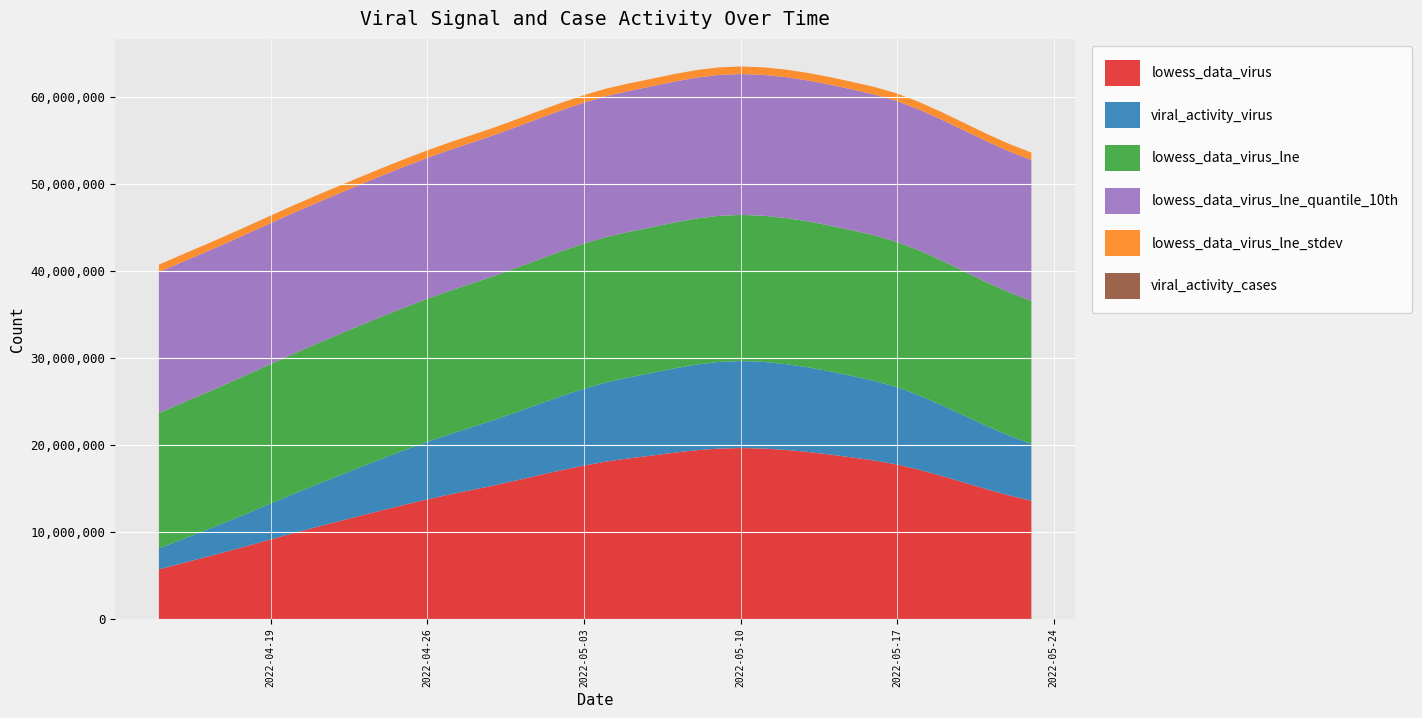

Reading right to left, transcribe all the data shown in this chart.

lowess_data_virus: 2022-05-23=13587831.7	2022-05-22=14199904.2	2022-05-21=14911088.7	2022-05-20=15671284.8	2022-05-19=16430392.1	2022-05-18=17138310.4	2022-05-17=17744939.2	2022-05-16=18200178.2	2022-05-15=18559365.4	2022-05-14=18897894.3	2022-05-13=19195748.4	2022-05-12=19432911.0	2022-05-11=19589365.3	2022-05-10=19645094.8	2022-05-09=19580082.8	2022-05-08=19385853.7	2022-05-07=19100308.6	2022-05-06=18772996.5	2022-05-05=18453466.1	2022-05-04=18093945.4	2022-05-03=17633050.9	2022-05-02=17099914.3	2022-05-01=16523667.1	2022-04-30=15933441.0	2022-04-29=15358367.7	2022-04-28=14827578.7	2022-04-27=14304715.6	2022-04-26=13738970.6	2022-04-25=13137801.6	2022-04-24=12508666.2	2022-04-23=11859022.2	2022-04-22=11196327.2	2022-04-21=10528039.0	2022-04-20=9845374.9	2022-04-19=9141182.7	2022-04-18=8425366.3	2022-04-17=7722831.2	2022-04-16=7043710.2	2022-04-15=6375747.5	2022-04-14=5706687.3
lowess_data_virus_lne: 2022-05-23=16.4	2022-05-22=16.5	2022-05-21=16.5	2022-05-20=16.6	2022-05-19=16.6	2022-05-18=16.7	2022-05-17=16.7	2022-05-16=16.7	2022-05-15=16.7	2022-05-14=16.8	2022-05-13=16.8	2022-05-12=16.8	2022-05-11=16.8	2022-05-10=16.8	2022-05-09=16.8	2022-05-08=16.8	2022-05-07=16.8	2022-05-06=16.7	2022-05-05=16.7	2022-05-04=16.7	2022-05-03=16.7	2022-05-02=16.7	2022-05-01=16.6	2022-04-30=16.6	2022-04-29=16.5	2022-04-28=16.5	2022-04-27=16.5	2022-04-26=16.4	2022-04-25=16.4	2022-04-24=16.3	2022-04-23=16.3	2022-04-22=16.2	2022-04-21=16.2	2022-04-20=16.1	2022-04-19=16.0	2022-04-18=15.9	2022-04-17=15.9	2022-04-16=15.8	2022-04-15=15.7	2022-04-14=15.6
viral_activity_virus: 2022-05-23=1.3	2022-05-22=1.4	2022-05-21=1.5	2022-05-20=1.5	2022-05-19=1.6	2022-05-18=1.7	2022-05-17=1.8	2022-05-16=1.8	2022-05-15=1.9	2022-05-14=1.9	2022-05-13=1.9	2022-05-12=2.0	2022-05-11=2.0	2022-05-10=2.0	2022-05-09=2.0	2022-05-08=2.0	2022-05-07=1.9	2022-05-06=1.9	2022-05-05=1.9	2022-05-04=1.8	2022-05-03=1.8	2022-05-02=1.7	2022-05-01=1.6	2022-04-30=1.6	2022-04-29=1.5	2022-04-28=1.4	2022-04-27=1.4	2022-04-26=1.3	2022-04-25=1.3	2022-04-24=1.2	2022-04-23=1.1	2022-04-22=1.0	2022-04-21=1.0	2022-04-20=0.9	2022-04-19=0.8	2022-04-18=0.8	2022-04-17=0.7	2022-04-16=0.6	2022-04-15=0.5	2022-04-14=0.5
viral_activity_cases: 2022-05-23=0.0	2022-05-22=0.0	2022-05-21=0.0	2022-05-20=0.0	2022-05-19=0.0	2022-05-18=0.0	2022-05-17=0.0	2022-05-16=0.0	2022-05-15=0.0	2022-05-14=0.0	2022-05-13=0.0	2022-05-12=0.0	2022-05-11=0.0	2022-05-10=0.0	2022-05-09=0.0	2022-05-08=0.0	2022-05-07=0.0	2022-05-06=0.0	2022-05-05=0.0	2022-05-04=0.0	2022-05-03=0.0	2022-05-02=0.0	2022-05-01=0.0	2022-04-30=0.0	2022-04-29=0.0	2022-04-28=0.0	2022-04-27=0.0	2022-04-26=0.0	2022-04-25=0.0	2022-04-24=0.0	2022-04-23=0.0	2022-04-22=0.0	2022-04-21=0.0	2022-04-20=0.0	2022-04-19=0.0	2022-04-18=0.0	2022-04-17=0.0	2022-04-16=0.0	2022-04-15=0.0	2022-04-14=0.0
lowess_data_virus_lne_quantile_10th: 2022-05-23=16.2	2022-05-22=16.2	2022-05-21=16.2	2022-05-20=16.2	2022-05-19=16.2	2022-05-18=16.2	2022-05-17=16.2	2022-05-16=16.2	2022-05-15=16.2	2022-05-14=16.2	2022-05-13=16.2	2022-05-12=16.2	2022-05-11=16.2	2022-05-10=16.2	2022-05-09=16.2	2022-05-08=16.2	2022-05-07=16.2	2022-05-06=16.2	2022-05-05=16.2	2022-05-04=16.2	2022-05-03=16.2	2022-05-02=16.2	2022-05-01=16.2	2022-04-30=16.2	2022-04-29=16.2	2022-04-28=16.2	2022-04-27=16.2	2022-04-26=16.2	2022-04-25=16.2	2022-04-24=16.2	2022-04-23=16.2	2022-04-22=16.2	2022-04-21=16.2	2022-04-20=16.2	2022-04-19=16.2	2022-04-18=16.2	2022-04-17=16.2	2022-04-16=16.2	2022-04-15=16.2	2022-04-14=16.2
lowess_data_virus_lne_stdev: 2022-05-23=0.9	2022-05-22=0.9	2022-05-21=0.9	2022-05-20=0.9	2022-05-19=0.9	2022-05-18=0.9	2022-05-17=0.9	2022-05-16=0.9	2022-05-15=0.9	2022-05-14=0.9	2022-05-13=0.9	2022-05-12=0.9	2022-05-11=0.9	2022-05-10=0.9	2022-05-09=0.9	2022-05-08=0.9	2022-05-07=0.9	2022-05-06=0.9	2022-05-05=0.9	2022-05-04=0.9	2022-05-03=0.9	2022-05-02=0.9	2022-05-01=0.9	2022-04-30=0.9	2022-04-29=0.9	2022-04-28=0.9	2022-04-27=0.9	2022-04-26=0.9	2022-04-25=0.9	2022-04-24=0.9	2022-04-23=0.9	2022-04-22=0.9	2022-04-21=0.9	2022-04-20=0.9	2022-04-19=0.9	2022-04-18=0.9	2022-04-17=0.9	2022-04-16=0.9	2022-04-15=0.9	2022-04-14=0.9